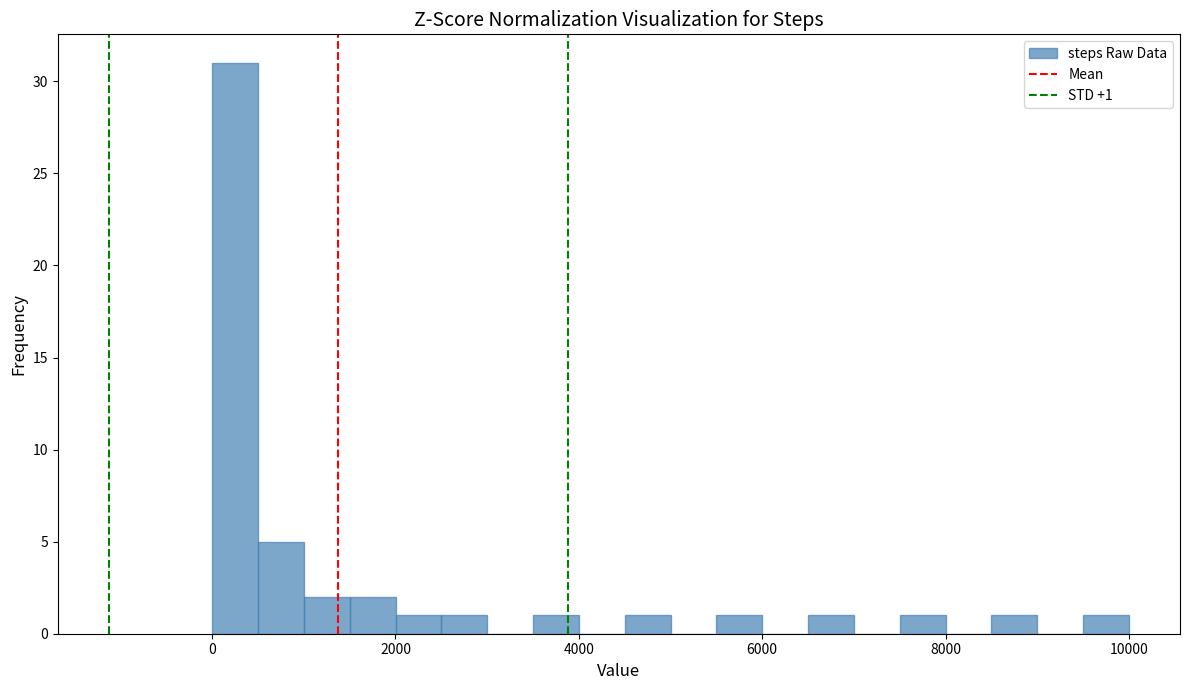

Read against the x-axis, roughly where is the centre of the tallest bar?

200